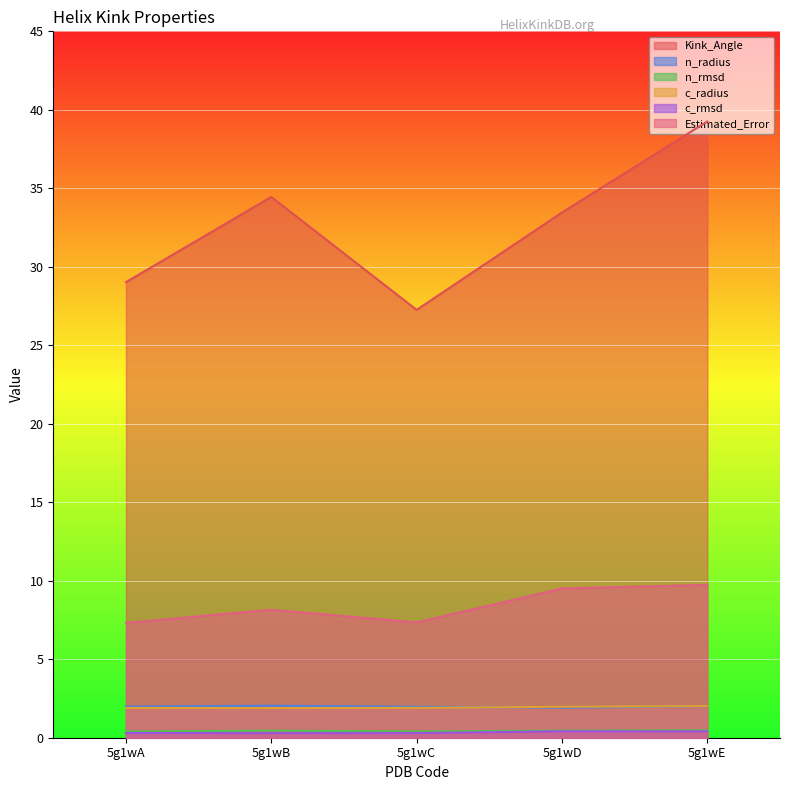

What is the value of the c_rmsd point at the 4th from the left?

0.4